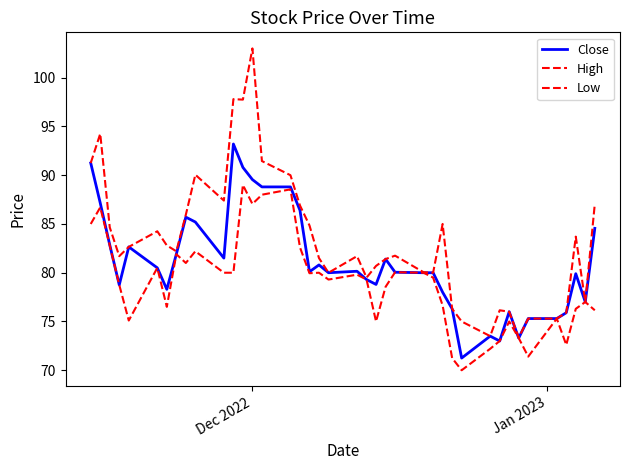

Is this an area chart (filled region under the line)?

No